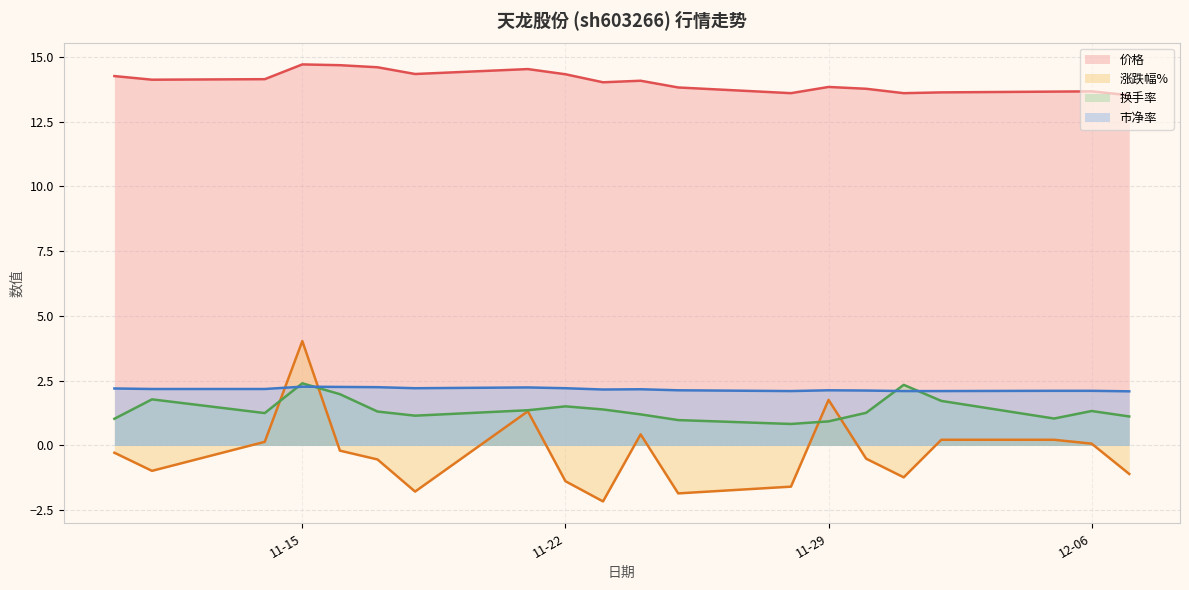

What is the difference between the 价格 values at 2022-11-30 and 2022-12-02?

0.1